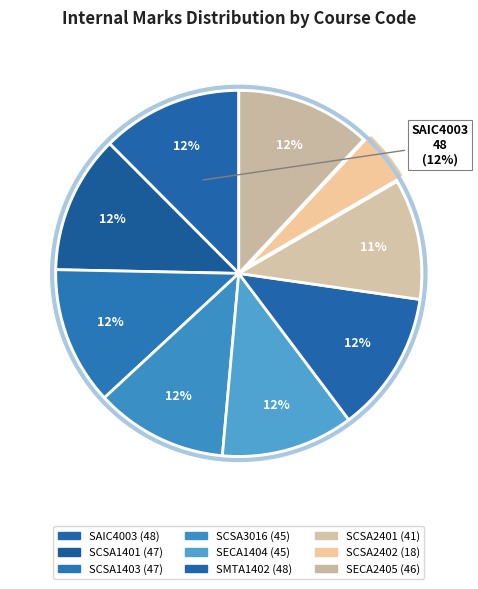

Count the number of slices in the pie.

9